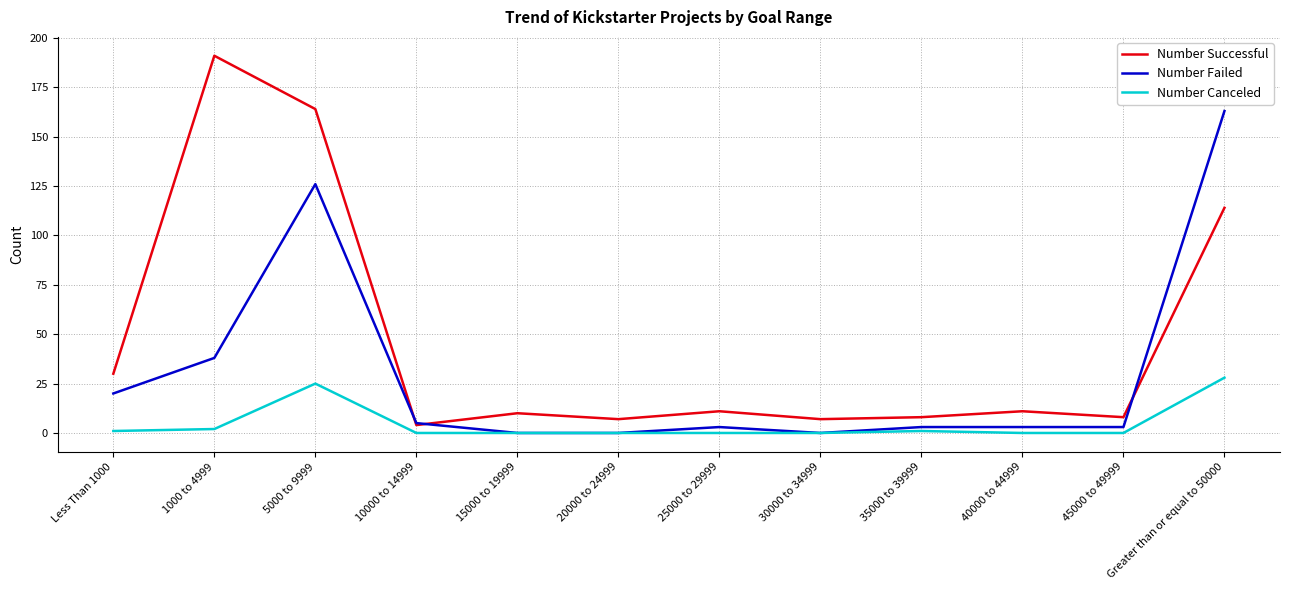

Which series has the largest range (max minus min)?

Number Successful